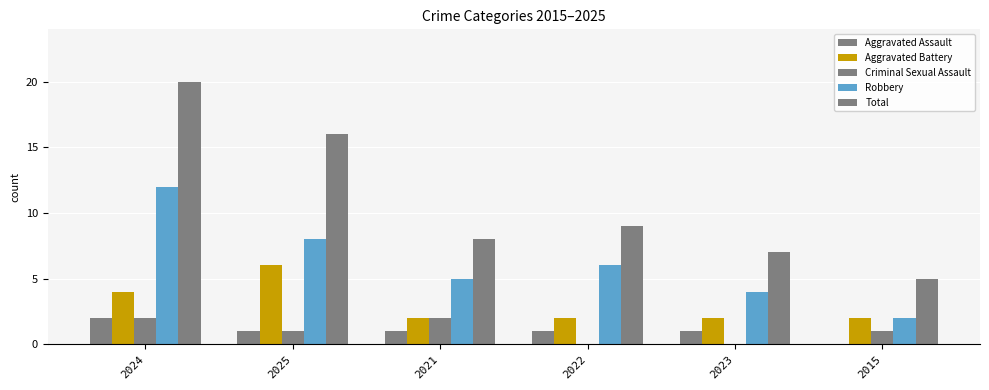

What is the difference between the highest and lowest values at 2023?

7